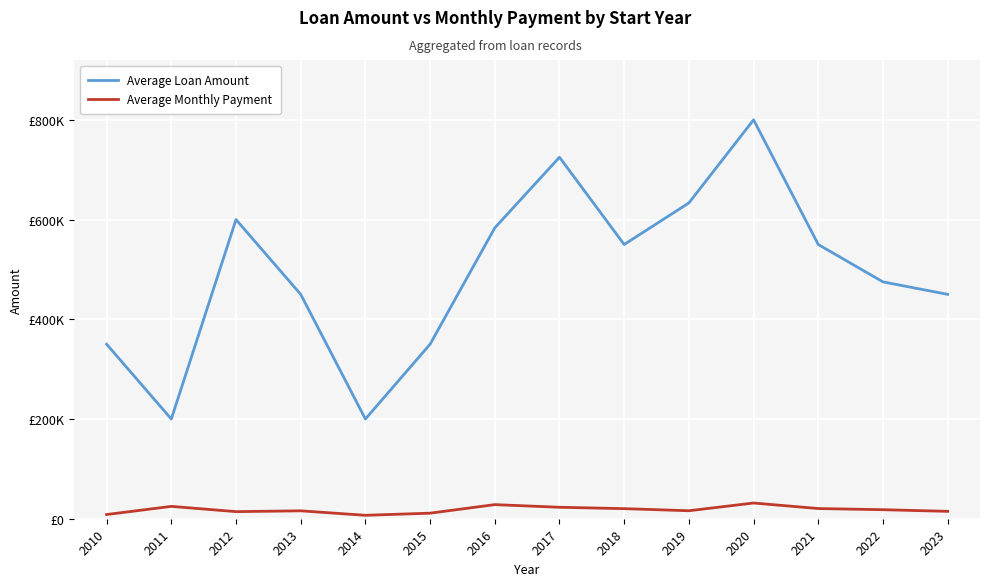

True or false: Average Loan Amount and Average Monthly Payment cross at least once.

False